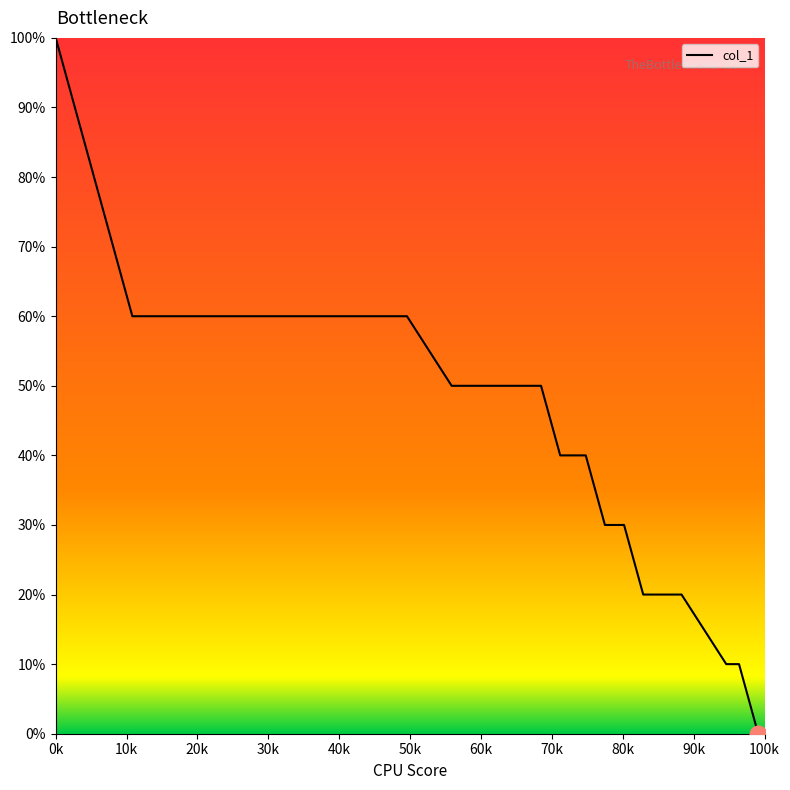

True or false: there are more than 1 points higher than both neighbors.

False